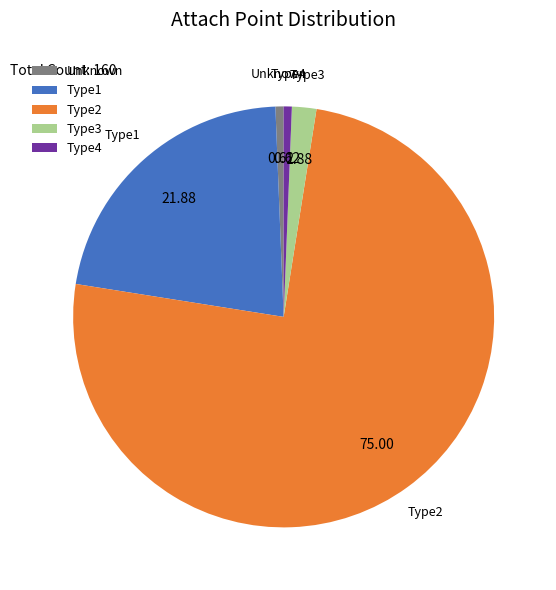

Is the sum of Type4 and Type3 greater than half?

No